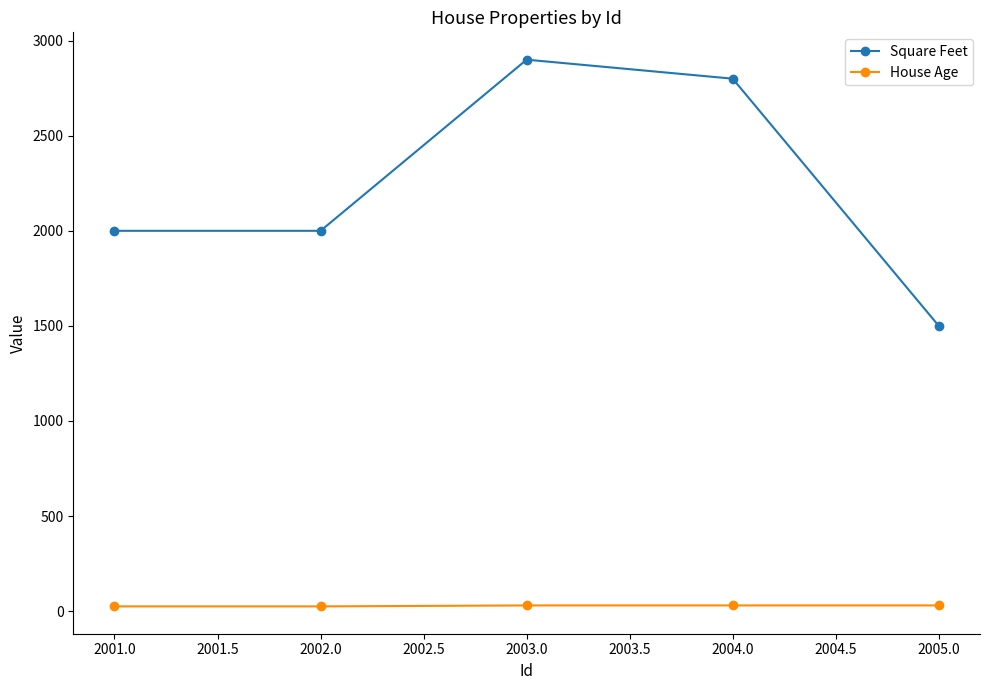

What is the minimum value for Square Feet?

1500